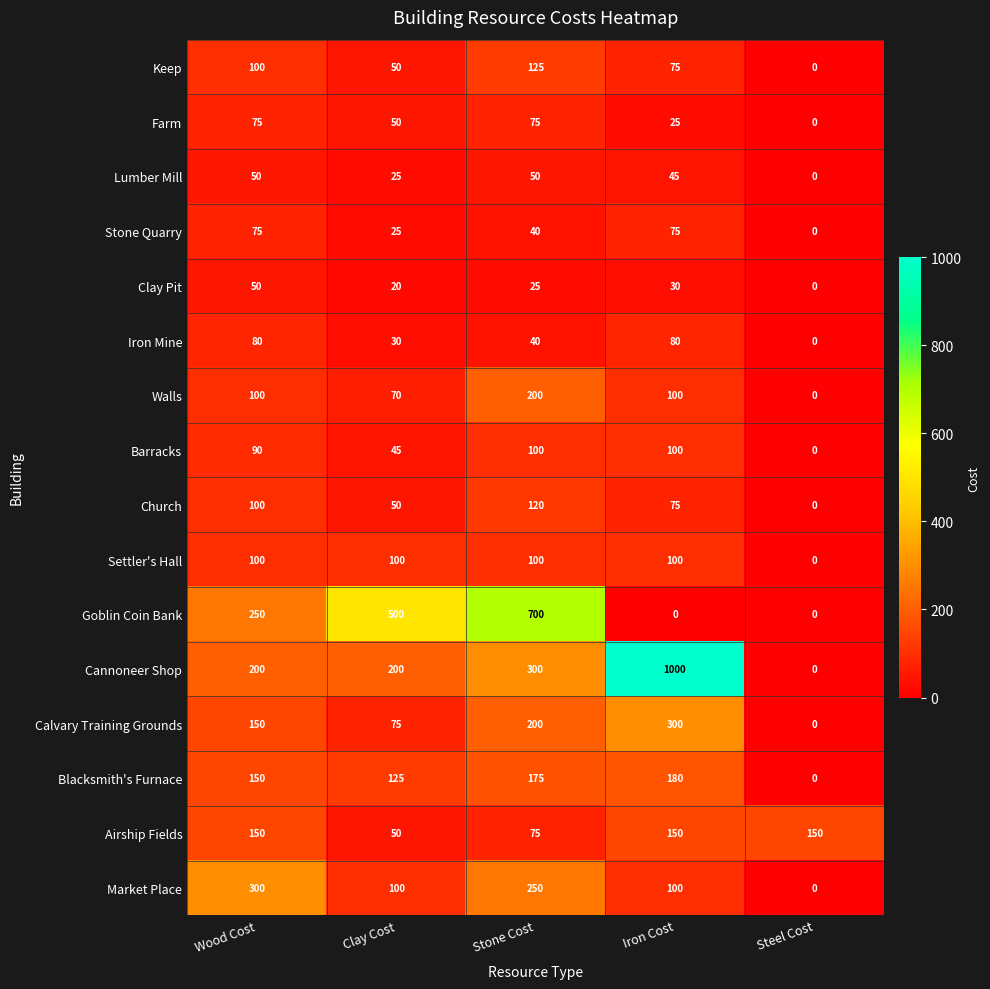

Which series has the largest range (max minus min)?

Cannoneer Shop